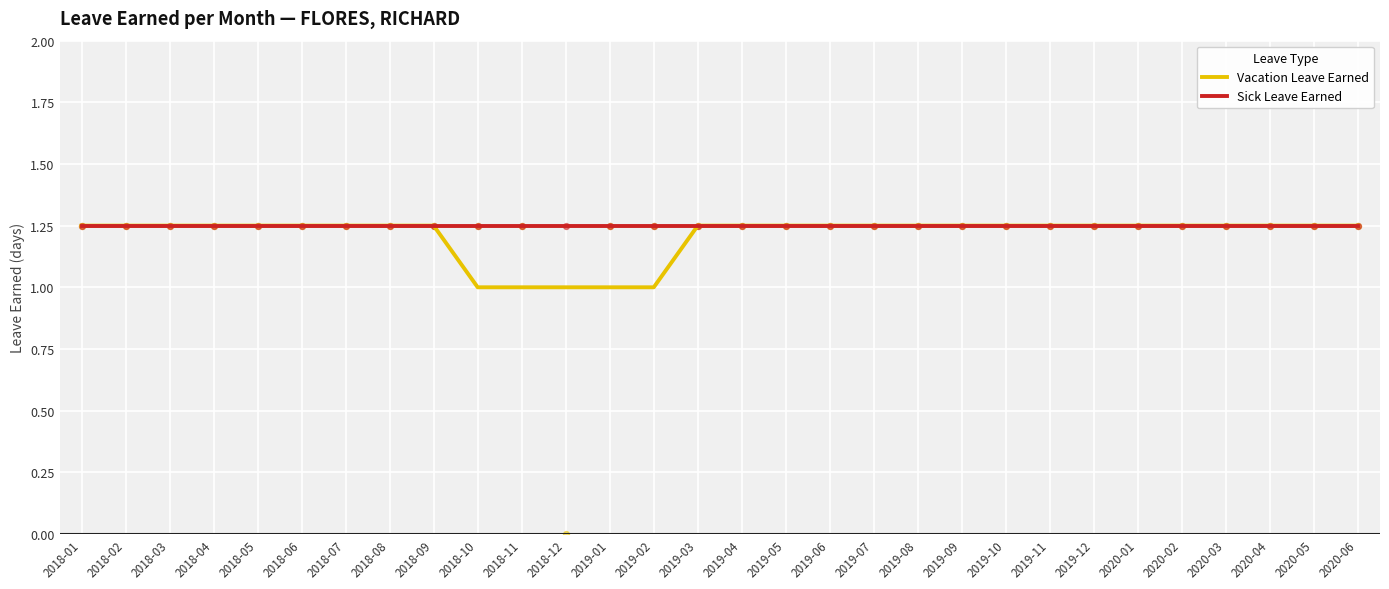

What is the total value across all series at 2019-02?

2.2